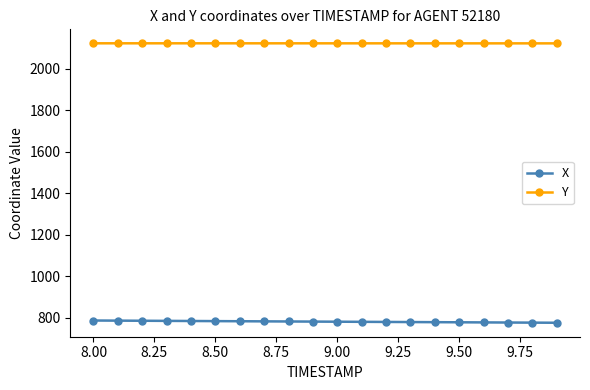

List the series in order of their overall mean, highest first.

Y, X